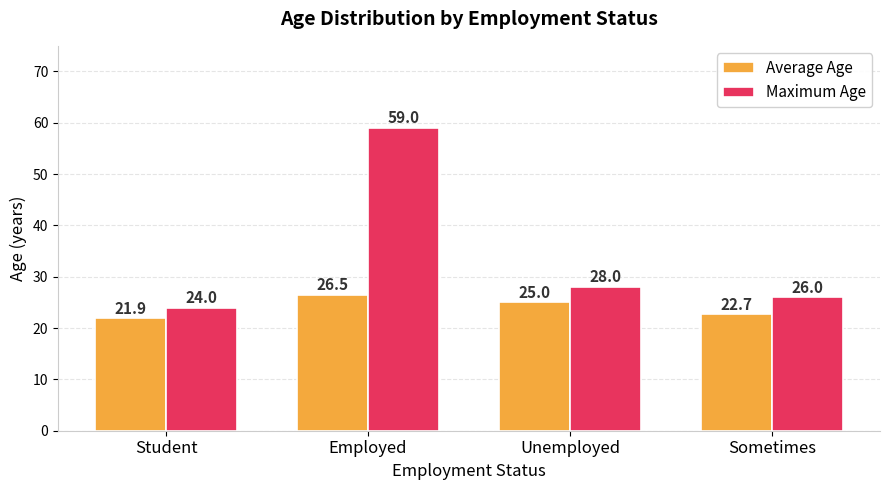

At which category is the sum across all series the highest?

Employed